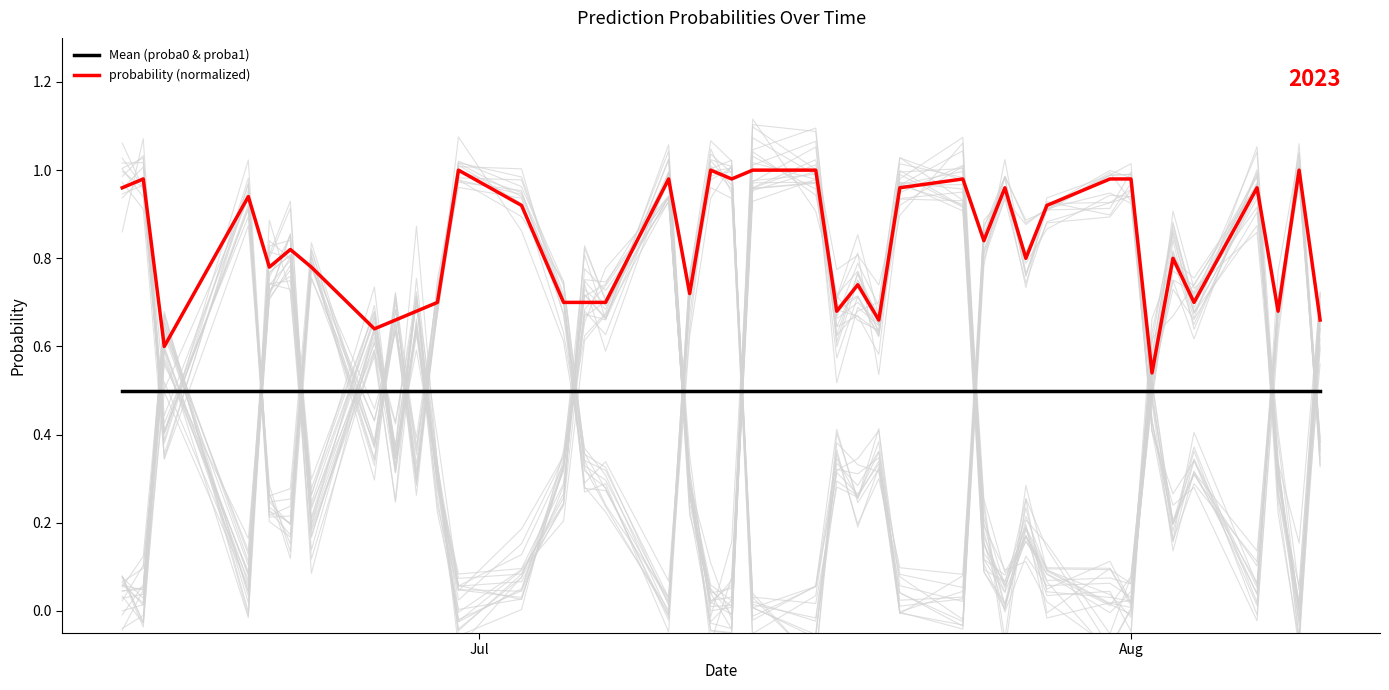

Reading right to left, extract all data points from this chart.

Mean (proba0 & proba1): 0.5	0.5	0.5	0.5	0.5	0.5	0.5	0.5	0.5	0.5	0.5	0.5	0.5	0.5	0.5	0.5	0.5	0.5	0.5	0.5	0.5	0.5	0.5	0.5	0.5	0.5	0.5	0.5	0.5	0.5	0.5	0.5	0.5	0.5	0.5	0.5	0.5	0.5	0.5	0.5
probability (normalized): 0.7	1.0	0.7	1.0	0.7	0.8	0.5	1.0	1.0	0.9	0.8	1.0	0.8	1.0	1.0	0.7	0.7	0.7	1.0	1.0	1.0	1.0	0.7	1.0	0.7	0.7	0.7	0.9	1.0	0.7	0.7	0.7	0.6	0.8	0.8	0.8	0.9	0.6	1.0	1.0